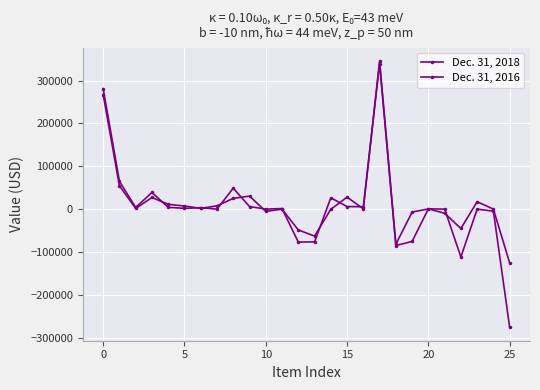

Which series ends up on top after the final intersection of Dec. 31, 2018 and Dec. 31, 2016?

Dec. 31, 2016